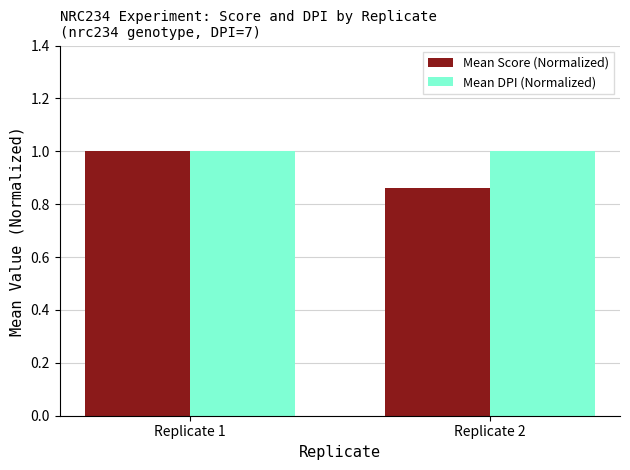

Which series has the largest range (max minus min)?

Mean Score (Normalized)